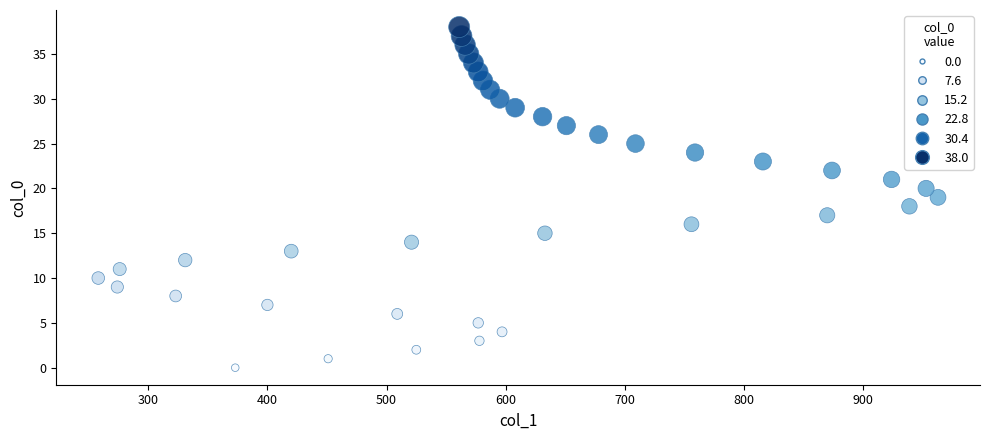

What is the range of Y values (max minus min)?

38